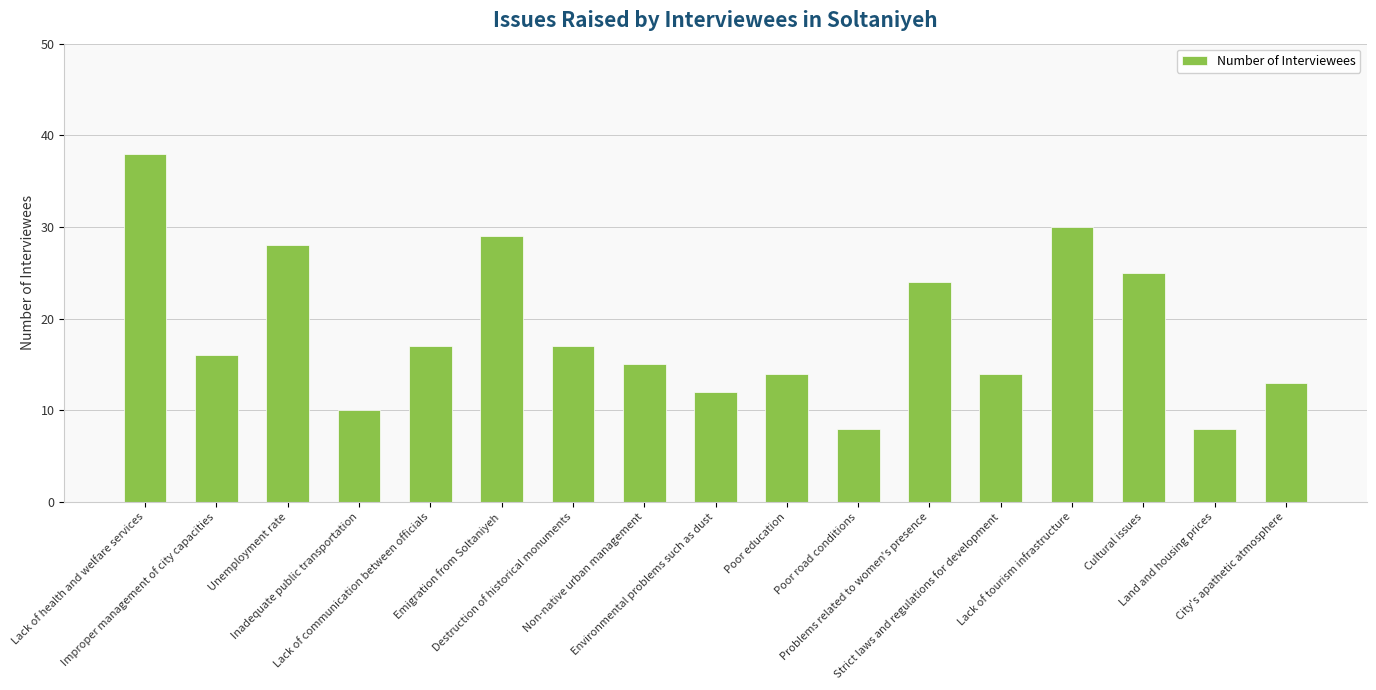

Reading left to right, what are all the values shown in this chart?

38	16	28	10	17	29	17	15	12	14	8	24	14	30	25	8	13